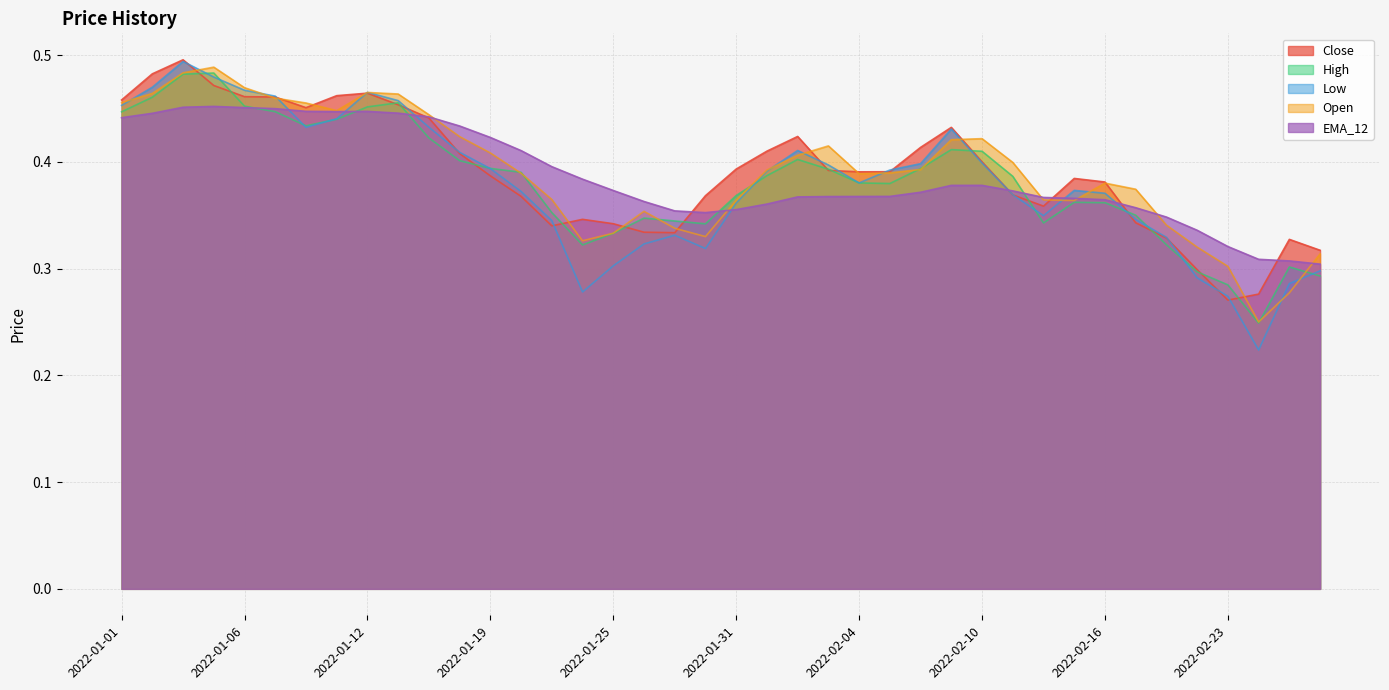

Does the chart have visible grid lines?

Yes